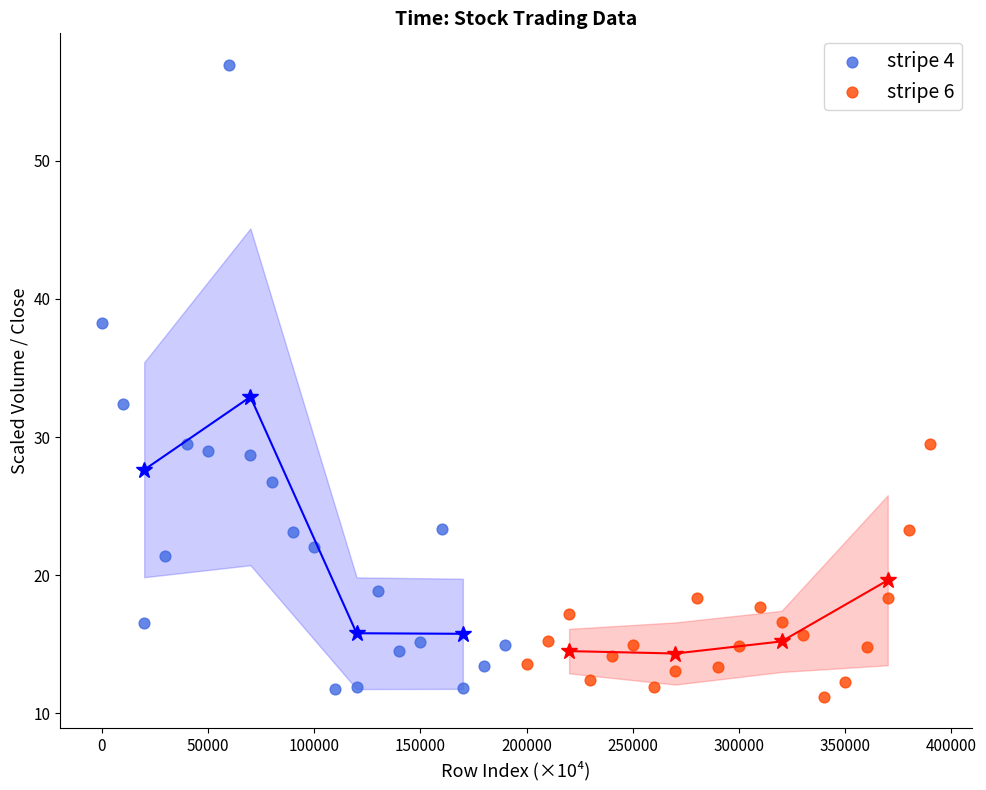

Which series contains the highest Y value?

stripe 4